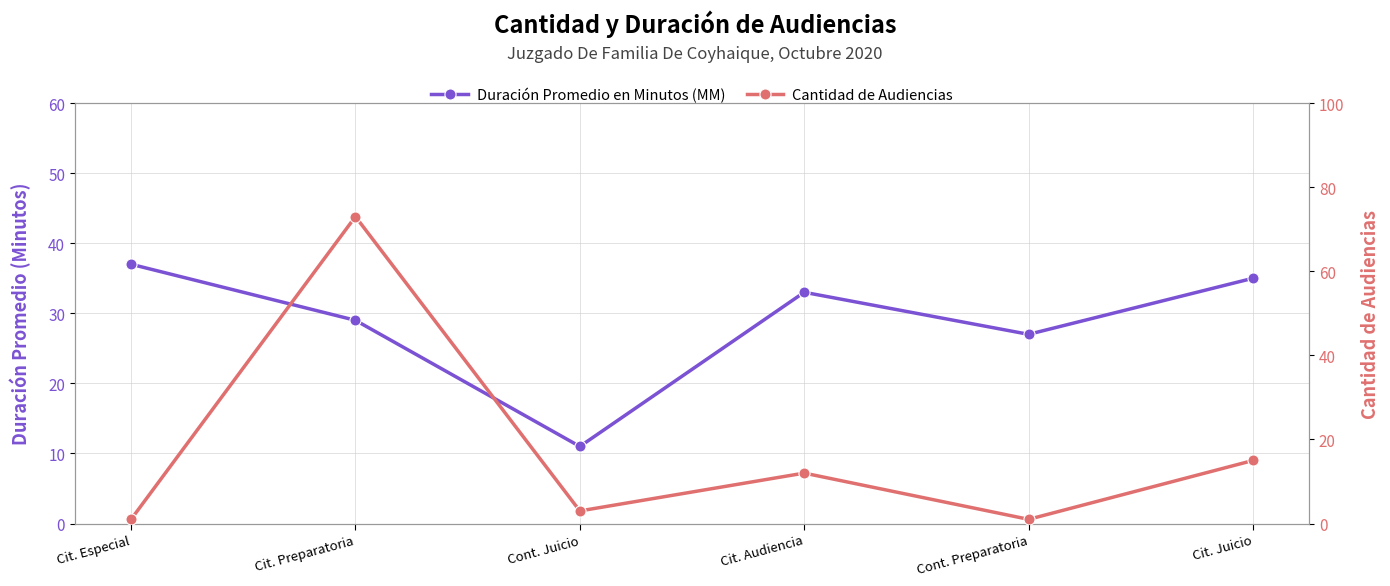

How many data points in Duración Promedio en Minutos (MM) are less than 33?

3